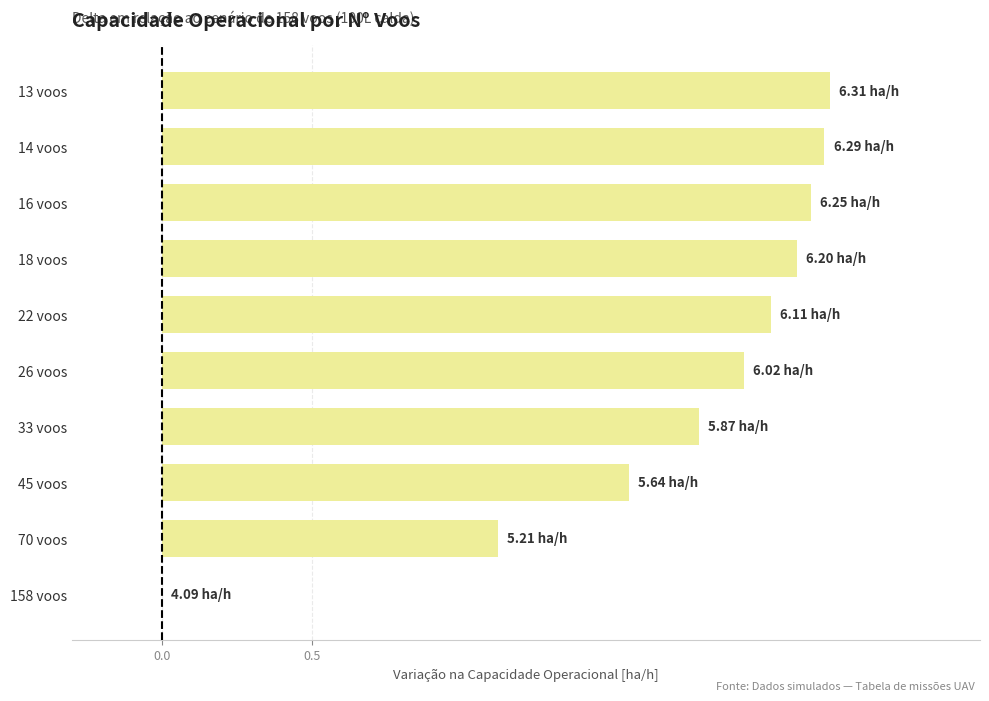

At which label is the value closest to 1?

70 voos